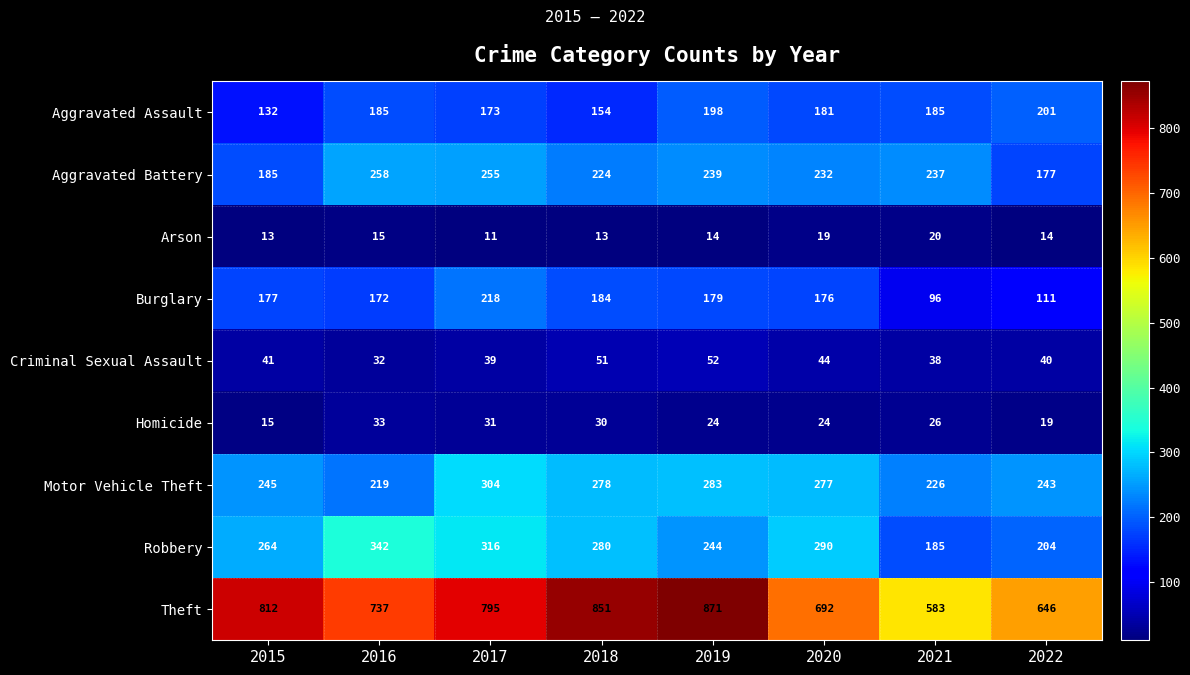

Rank the series by their maximum value, from highest to lowest.

Theft, Robbery, Motor Vehicle Theft, Aggravated Battery, Burglary, Aggravated Assault, Criminal Sexual Assault, Homicide, Arson